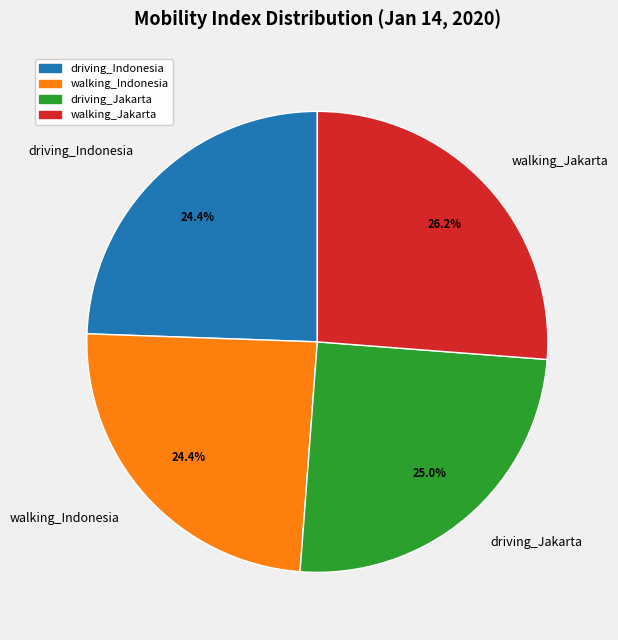

To the nearest percent, what portion does driving_Indonesia represent?

24%